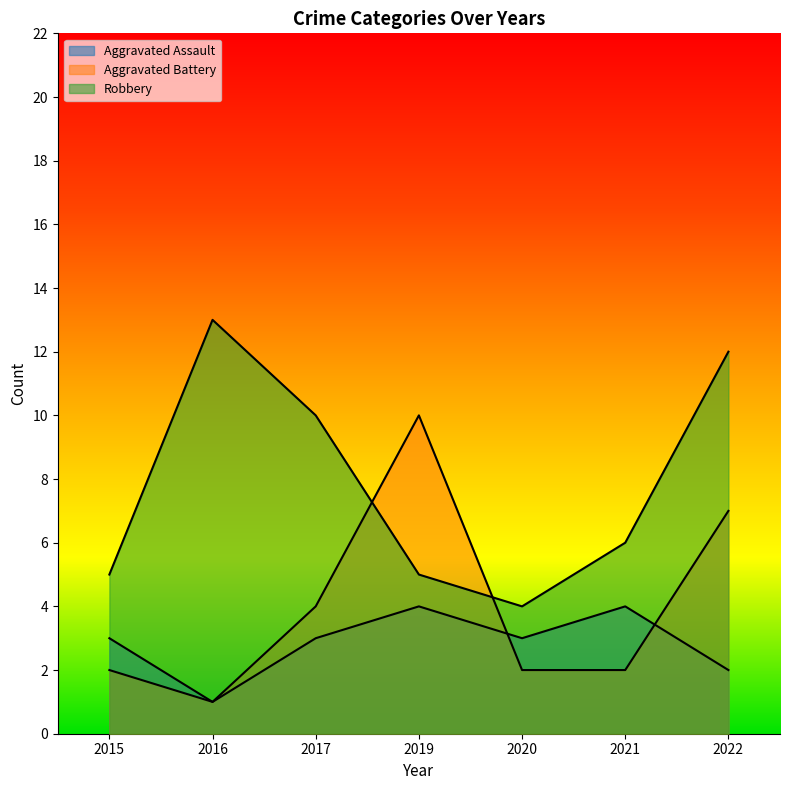

What is the value of the Robbery point at the 1st from the left?

5